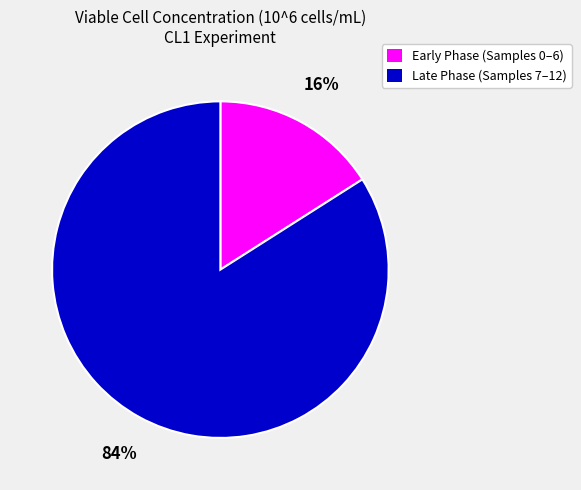

Does any single category account for the majority?

Yes